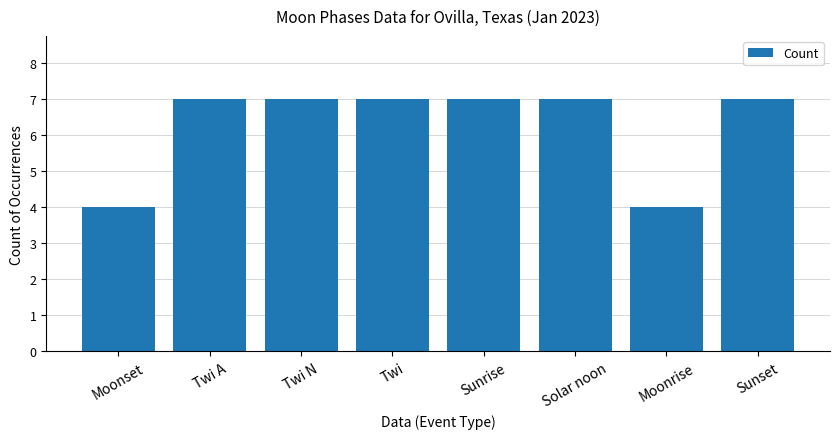

What is the maximum value shown in the chart?

7